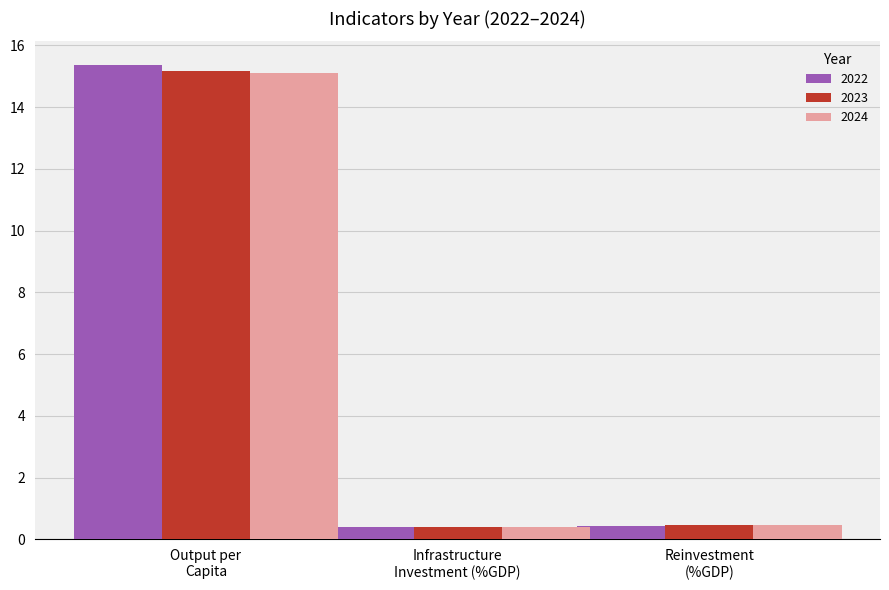

Which series has the largest range (max minus min)?

2022